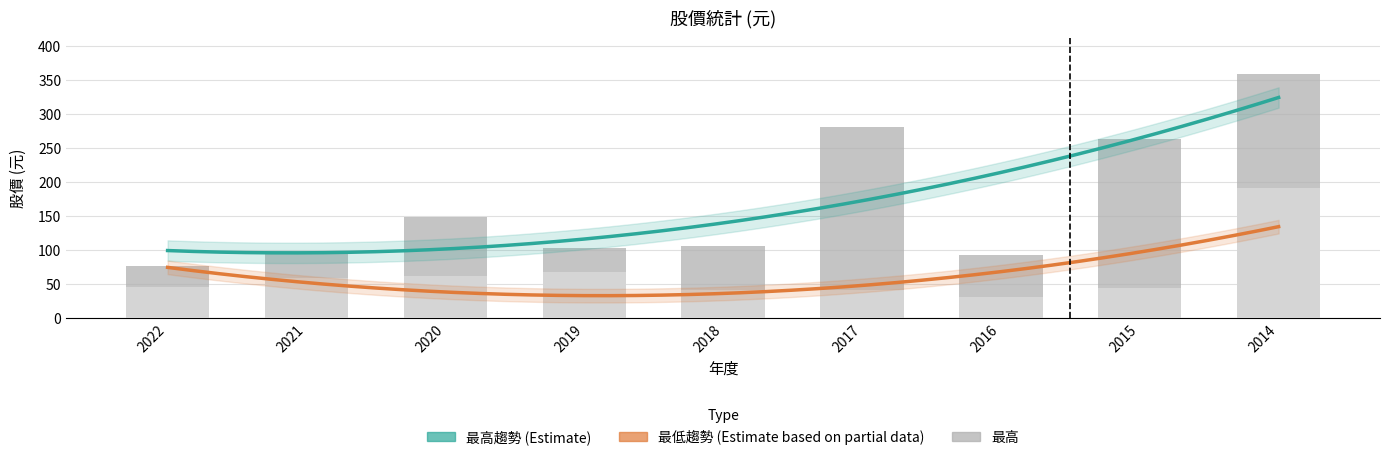

Which series changed the most between 2018 and 2014?

最高